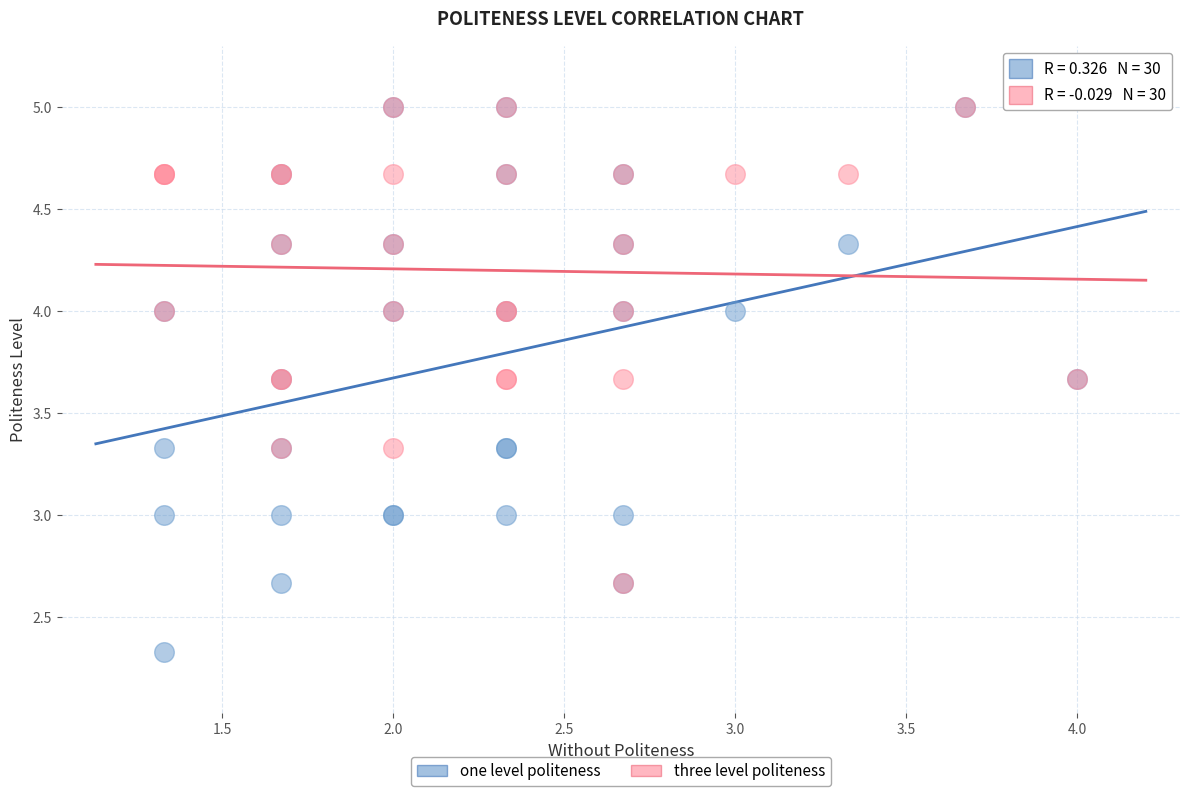

Which series has the largest Y range (max minus min)?

one level politeness